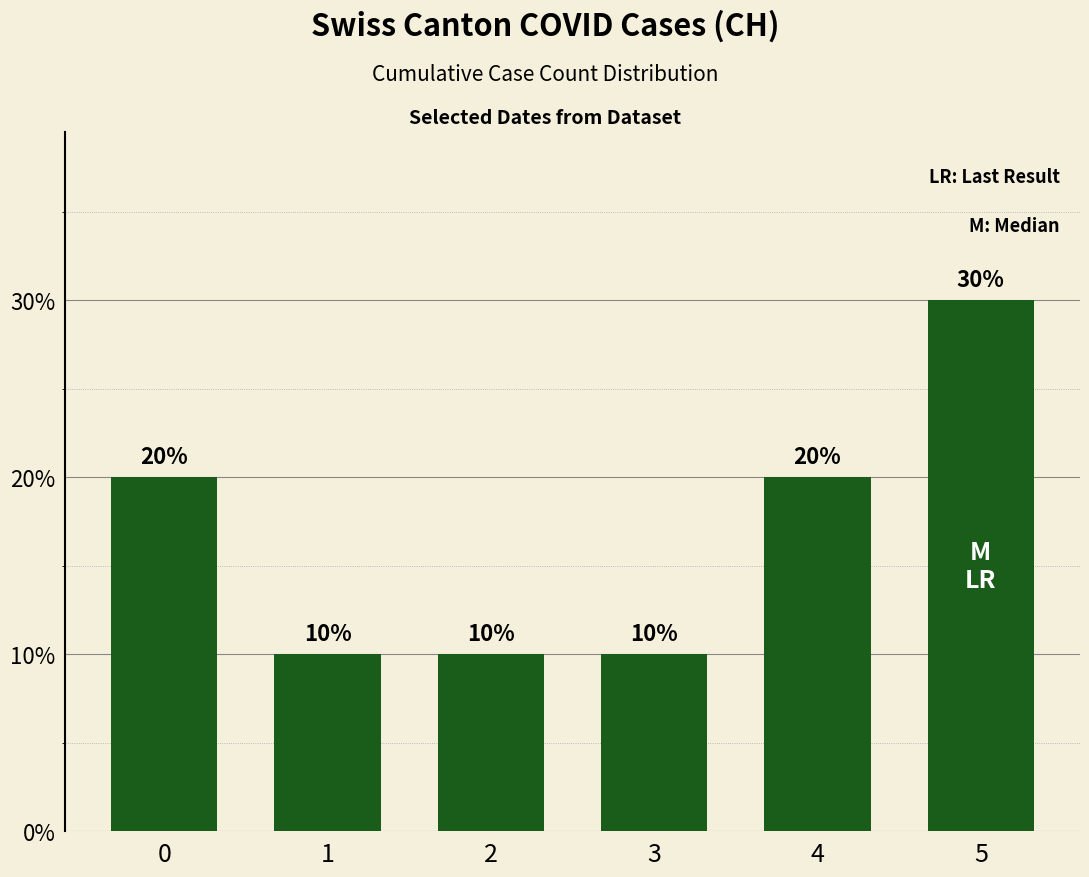

Read the value at 3, to the nearest 10.

10